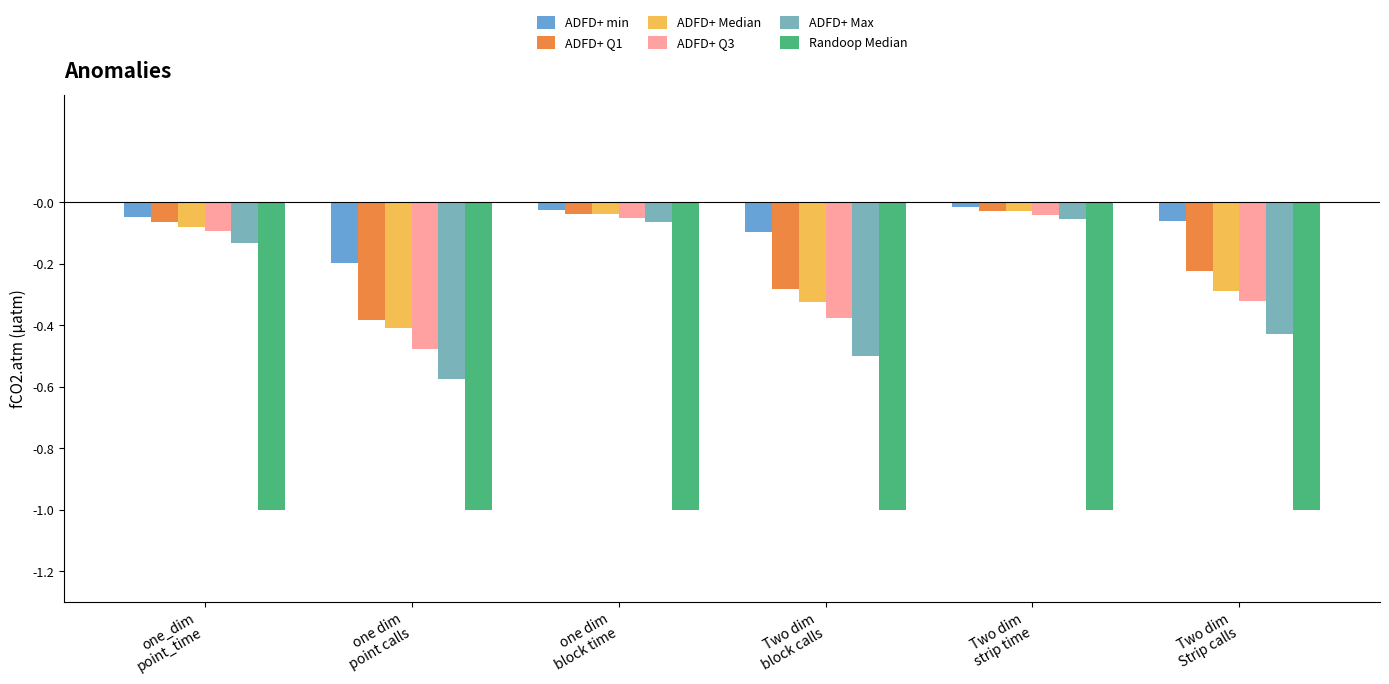

Does the chart contain any negative values?

Yes